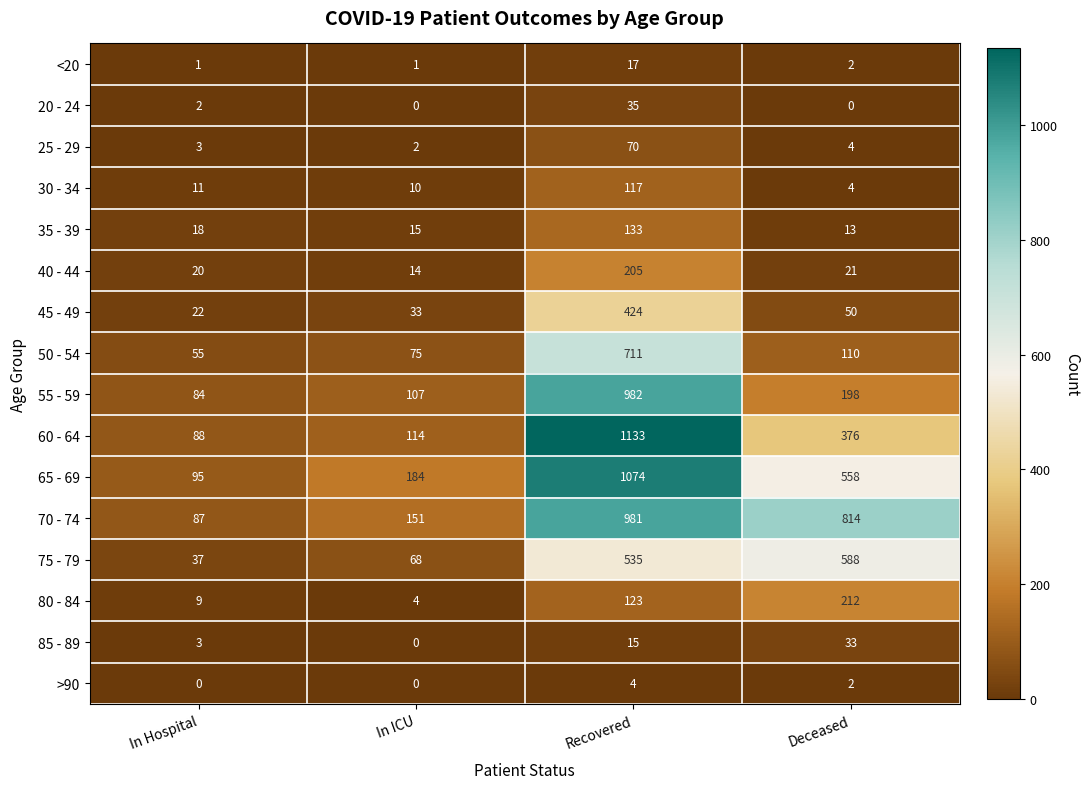

What is the total value across all series at Deceased?

2985